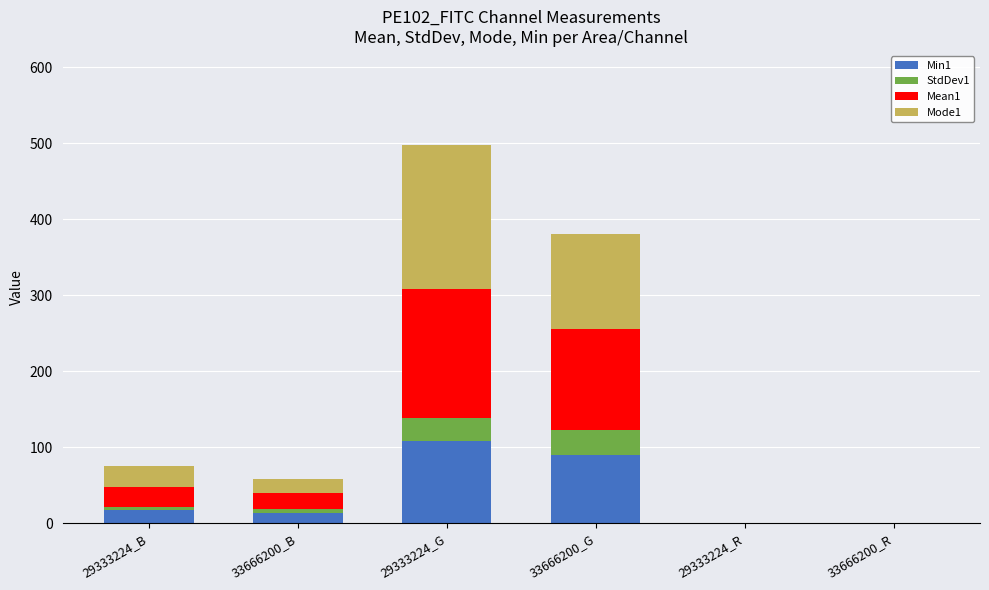

What is the sum of all Min1 values?

229.0